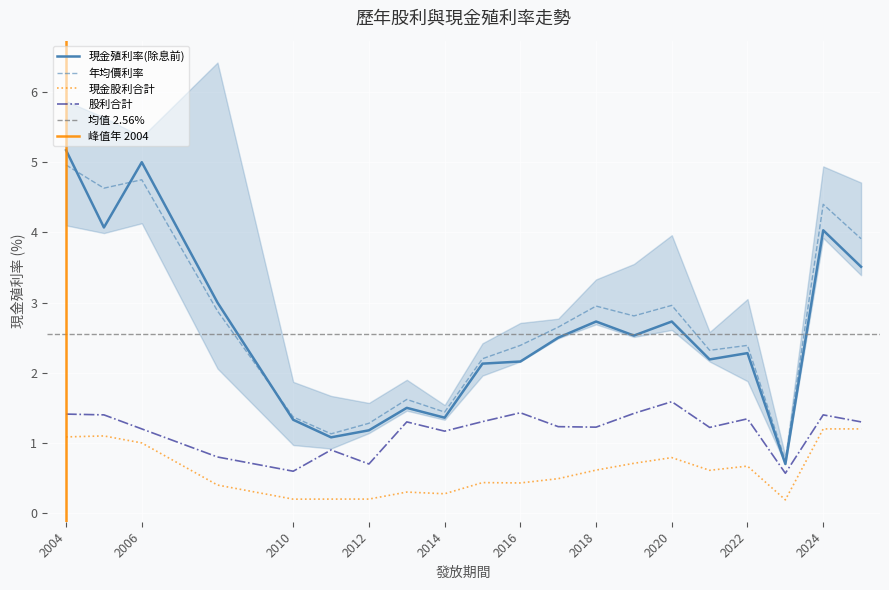

True or false: 現金殖利率(除息前) and 最低價利率 cross at least once.

False